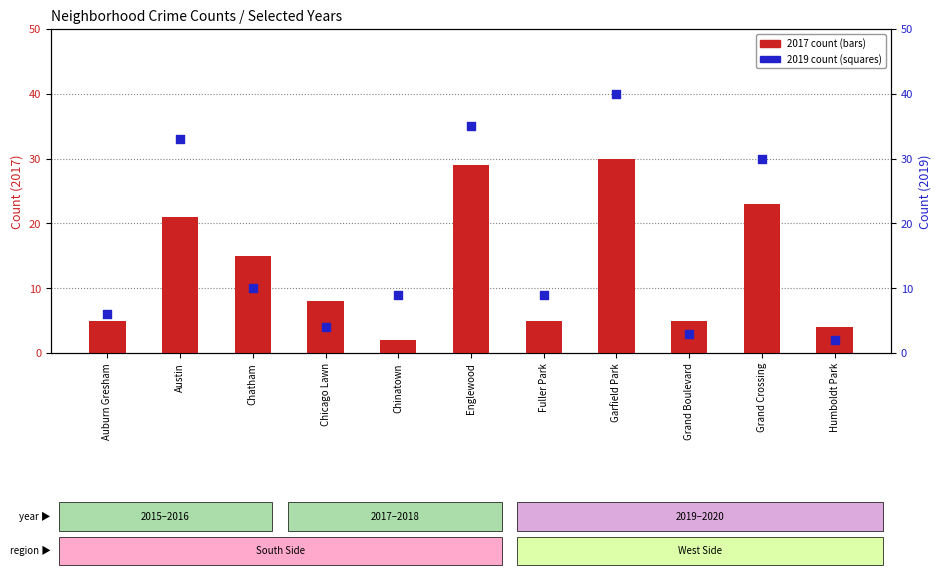

Which series has the largest total across all categories?

2019 count